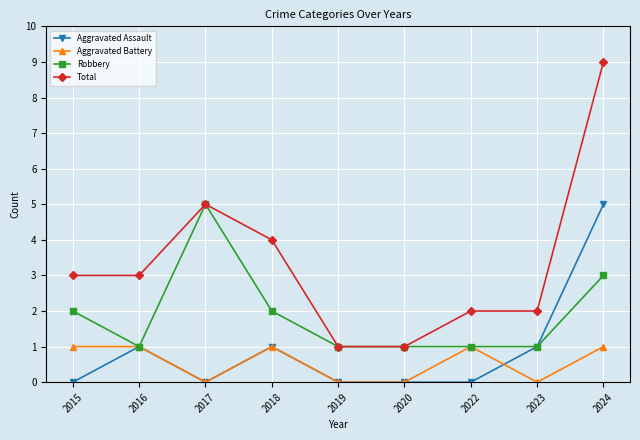

Which series has the largest total across all categories?

Total